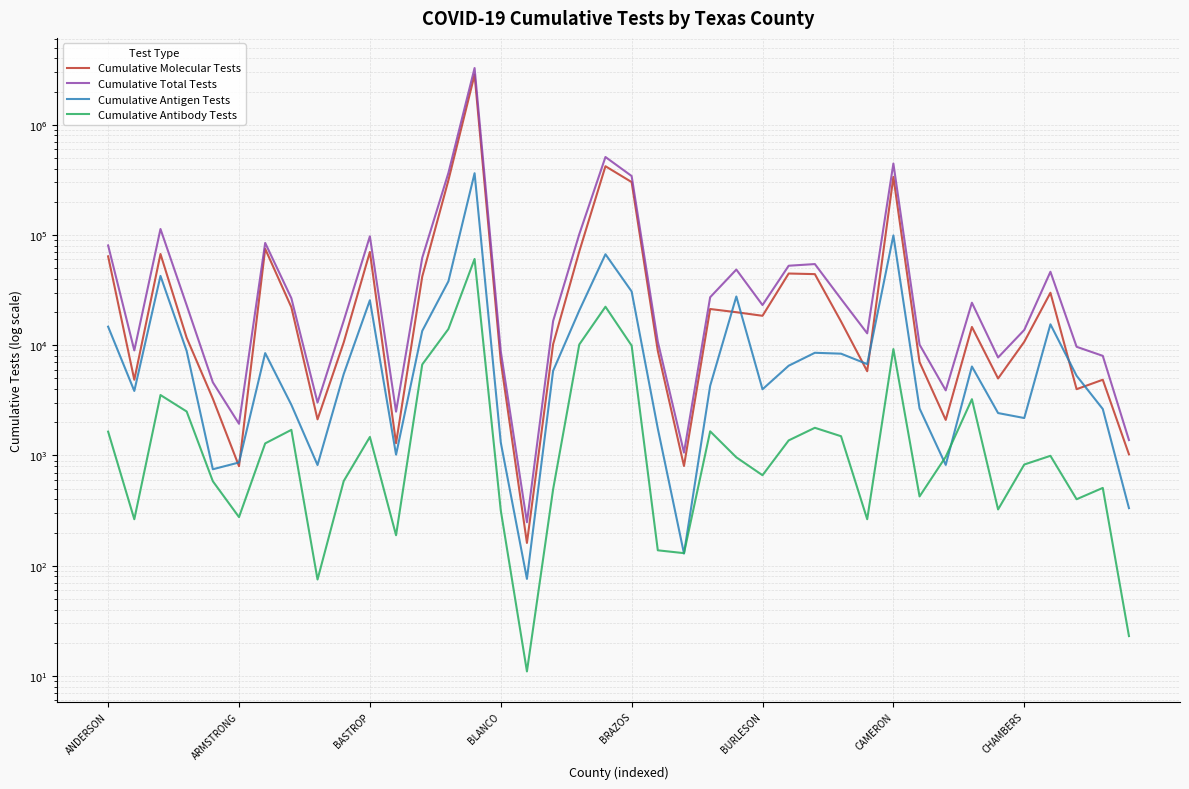

At how many categories does at least one series exceed 64511?

10